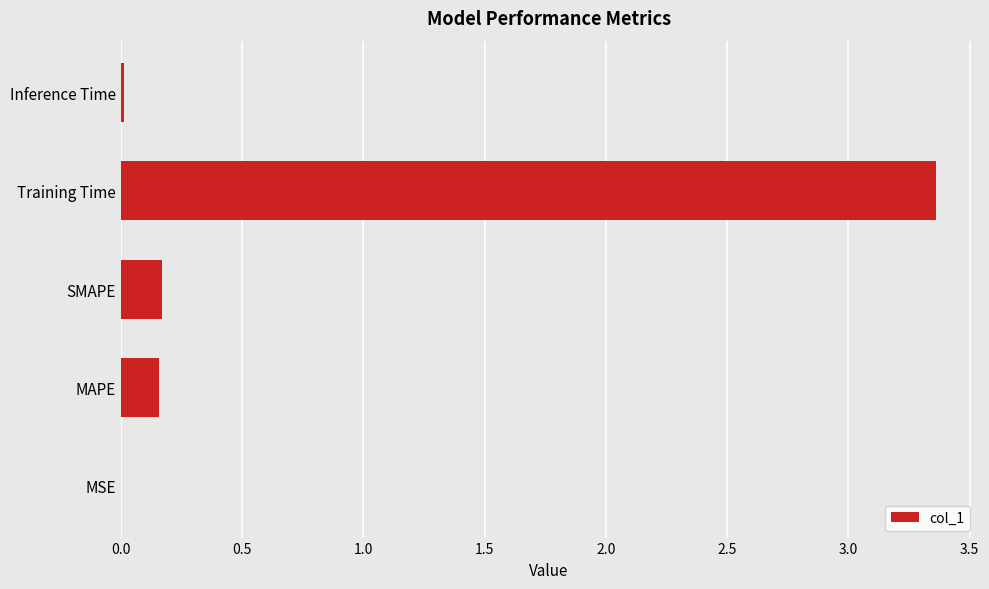

Count the number of categories in the chart.

5